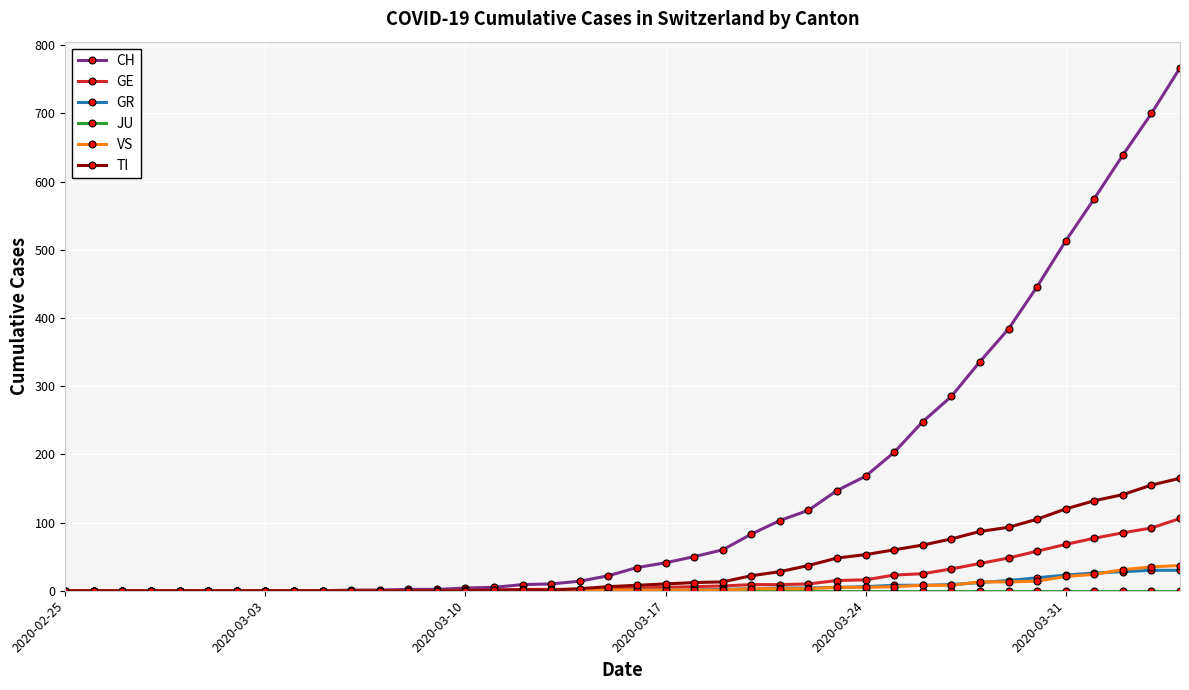

At how many categories does at least one series exceed 197?

11